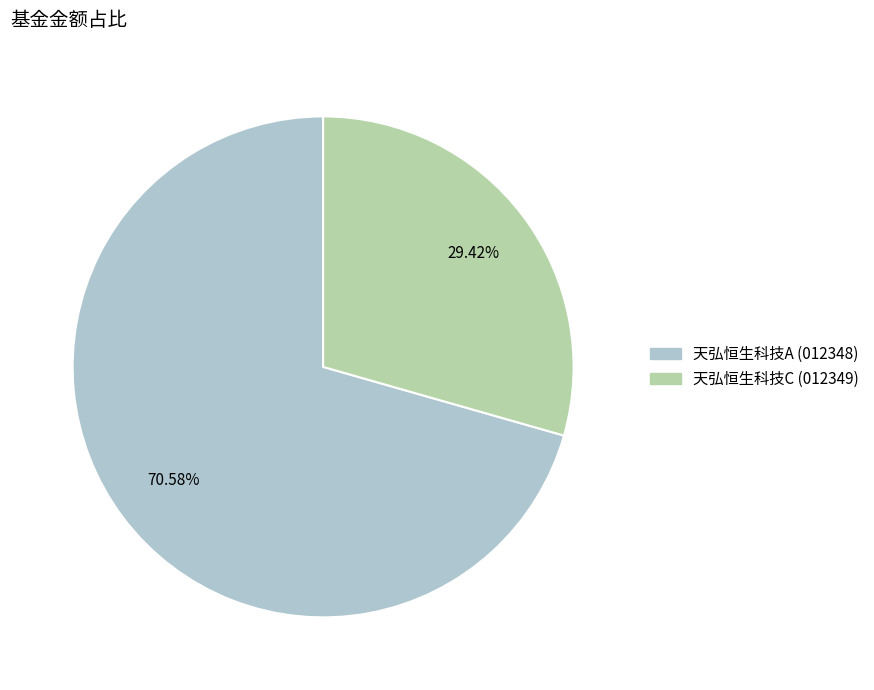

Is there a majority slice in this chart?

Yes